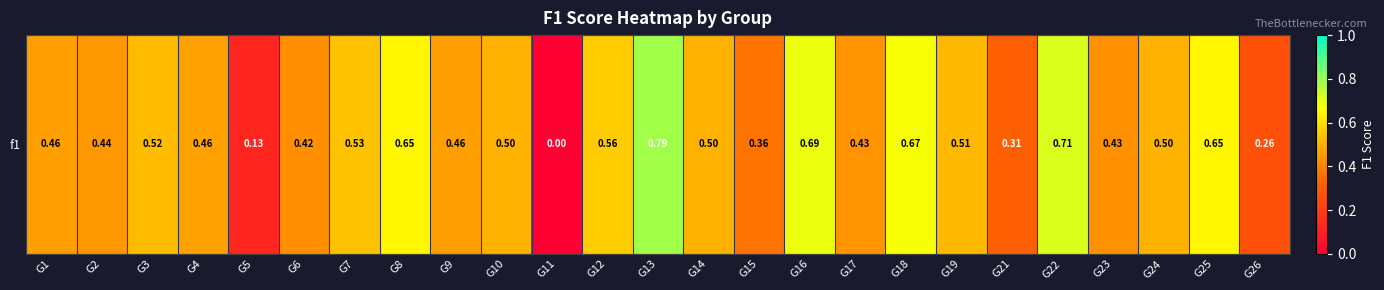

At which category does the chart reach its minimum across all series?

G11